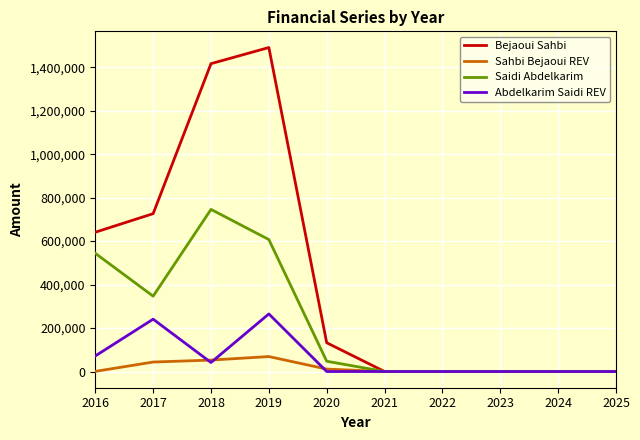

The value of Bejaoui Sahbi at 2017 is 488735.8. True or false?

False